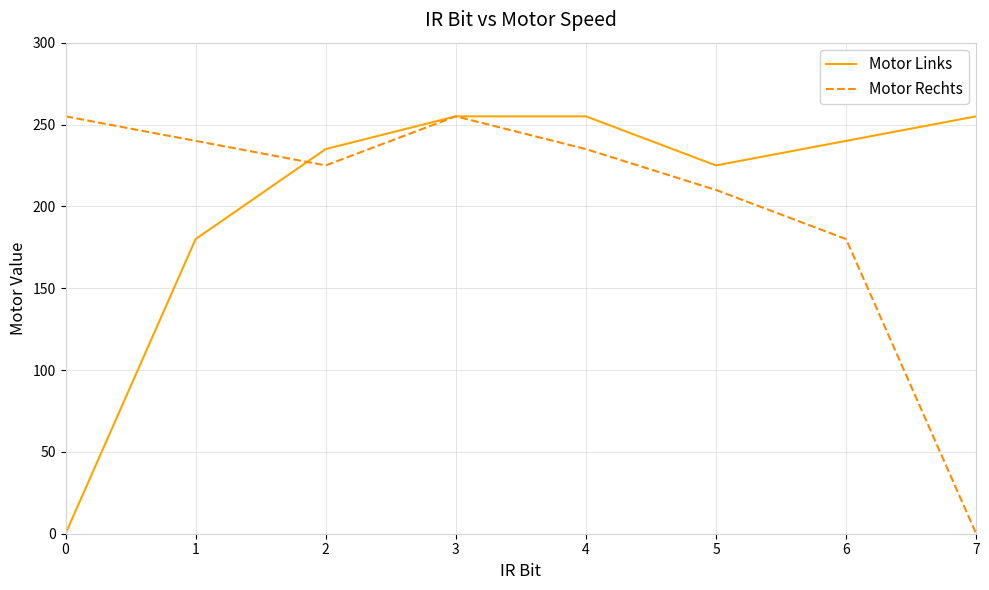

How many distinct data groups are displayed?

2